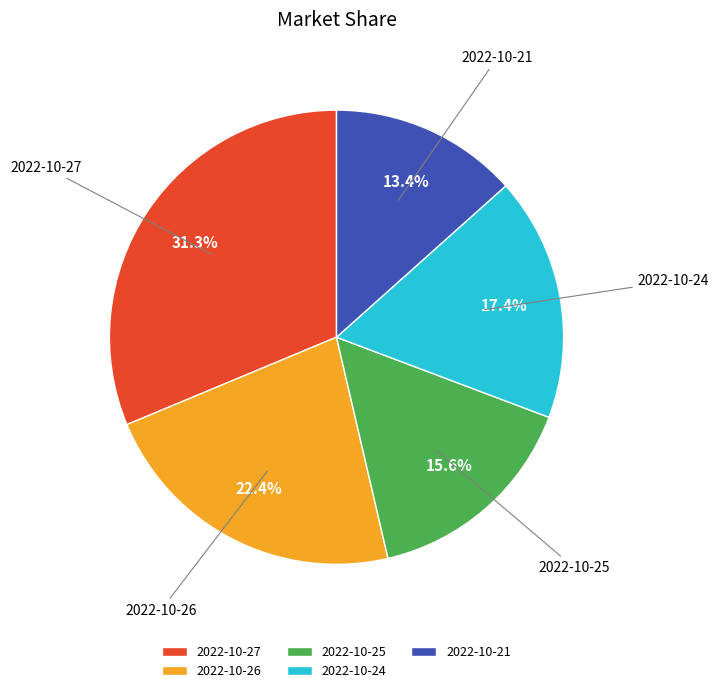

What is the largest slice in the pie chart?

2022-10-27